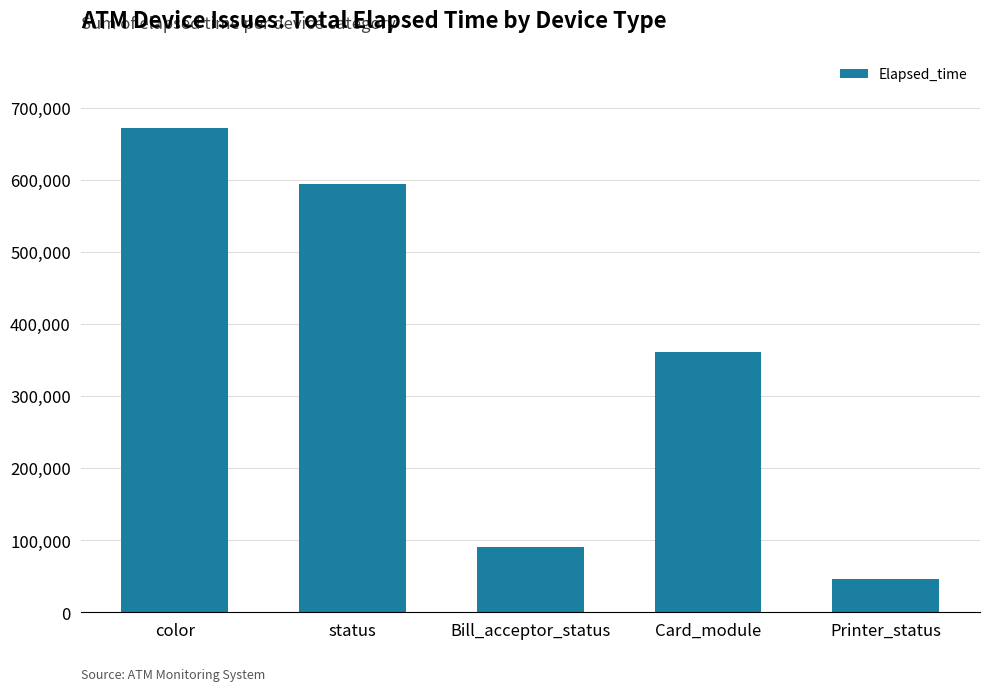

What is the label of the 4th bar from the left?

Card_module